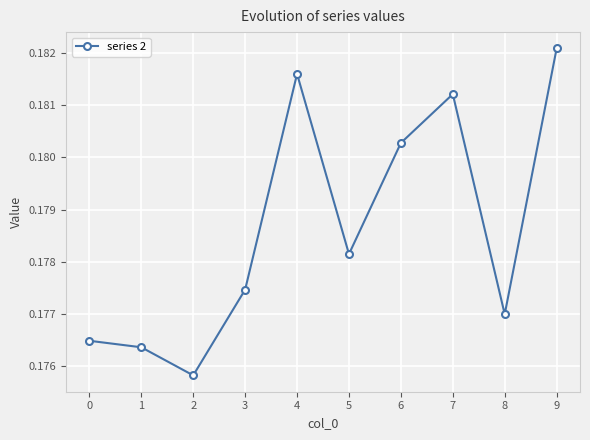

How many lines are shown in the chart?

1